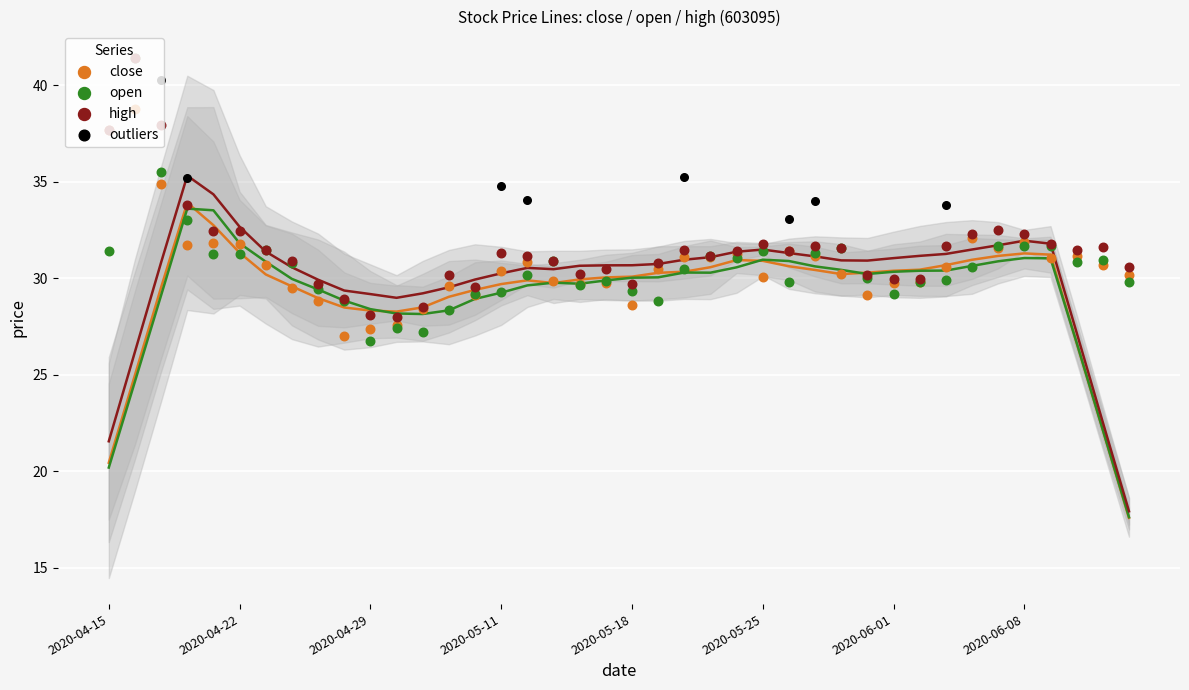

At how many categories does at least one series exceed 41?

1